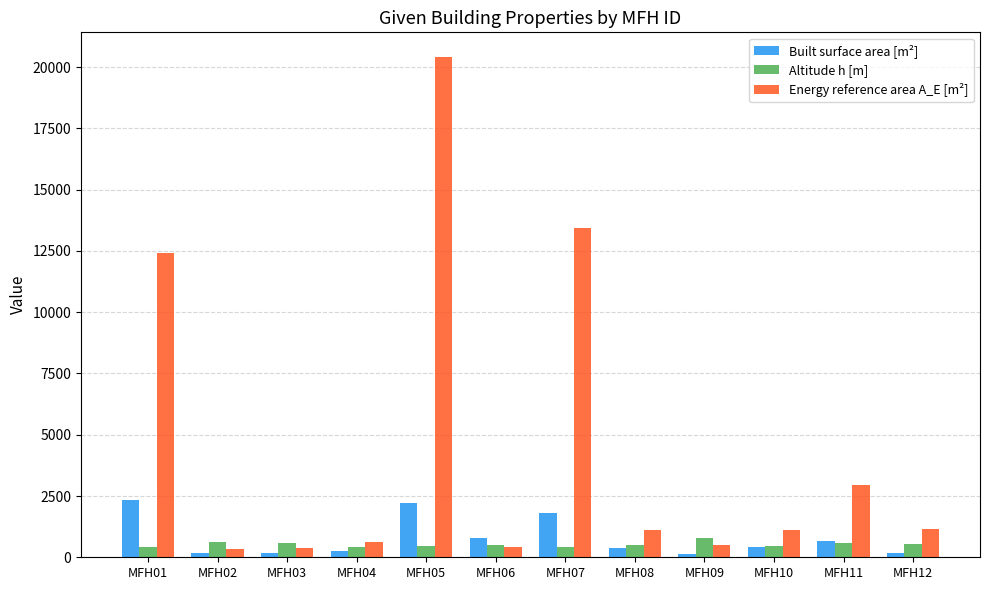

What is the sum of all Built surface area [m²] values?

9503.8